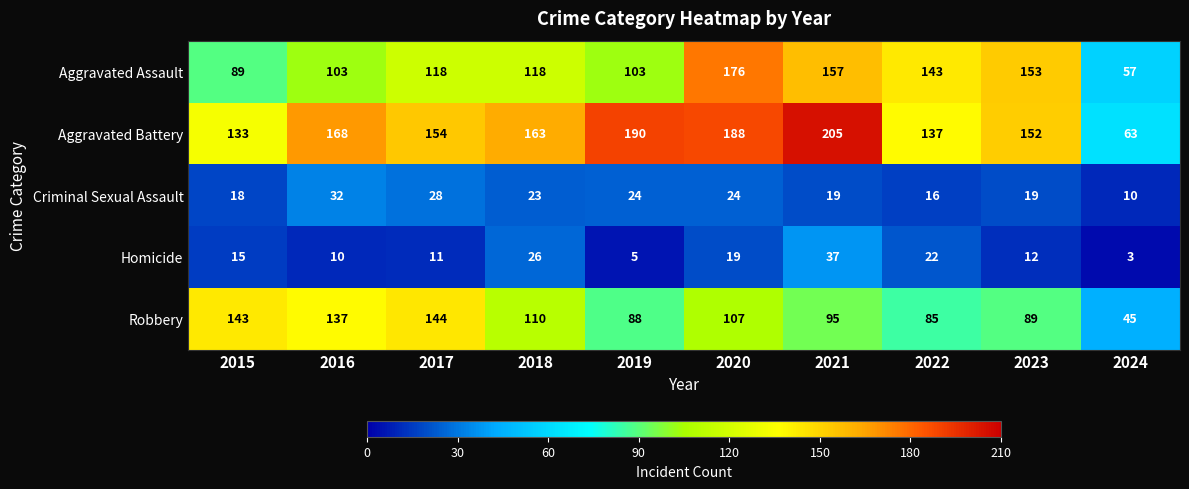

The value of Aggravated Assault at 2021 is 53. True or false?

False